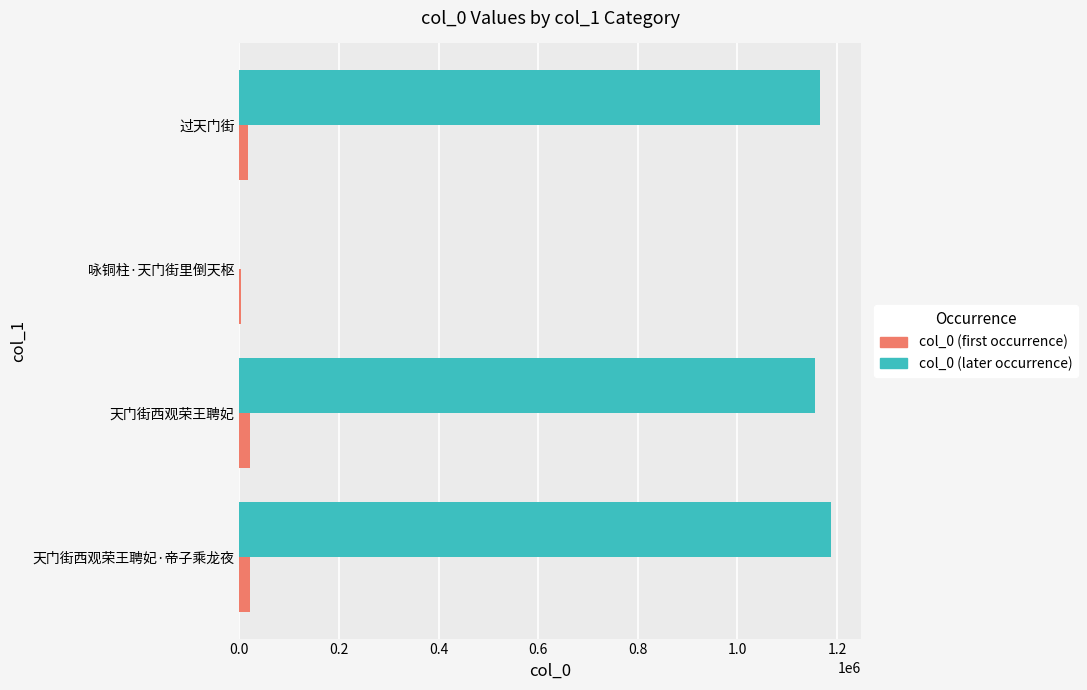

The value of col_0 (later occurrence) at 天门街西观荣王聘妃 is 1155252. True or false?

True